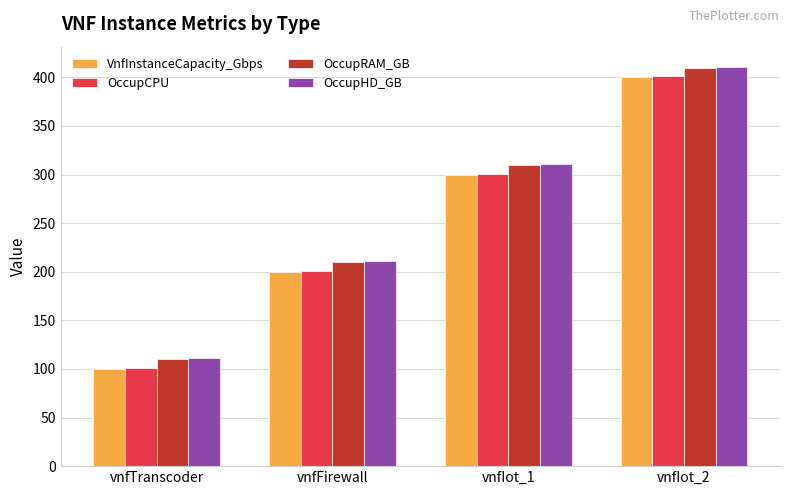

What is the approximate value of OccupCPU at vnfIot_1, to the nearest 50?

300